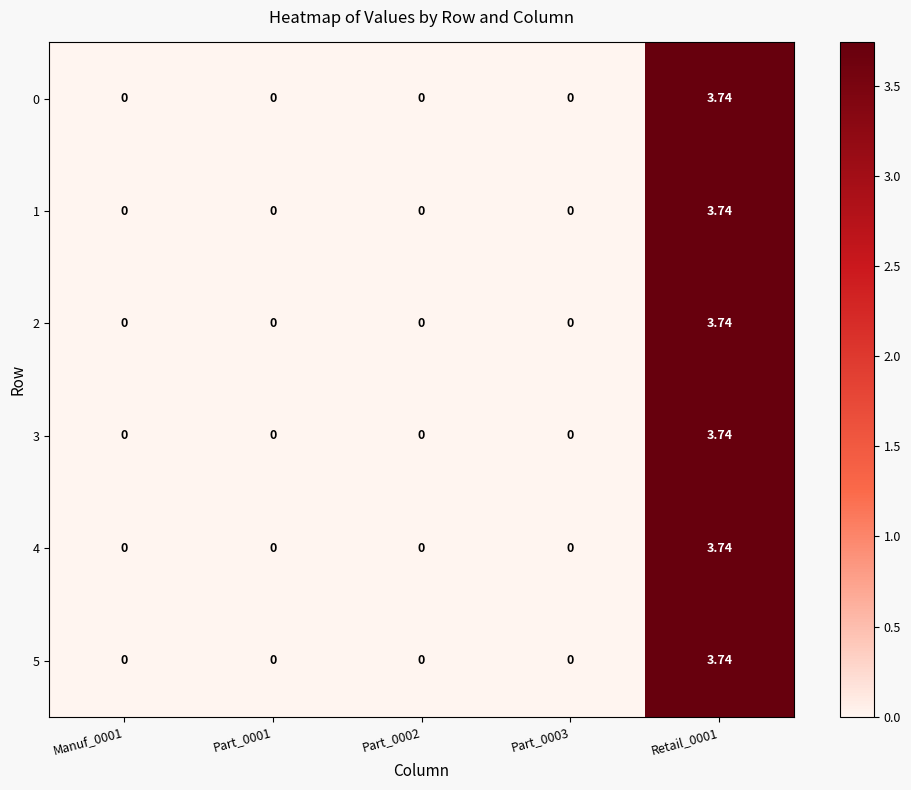

Reading right to left, list all the values displayed in this chart.

0: Retail_0001=3.7	Part_0003=0.0	Part_0002=0.0	Part_0001=0.0	Manuf_0001=0.0
1: Retail_0001=3.7	Part_0003=0.0	Part_0002=0.0	Part_0001=0.0	Manuf_0001=0.0
2: Retail_0001=3.7	Part_0003=0.0	Part_0002=0.0	Part_0001=0.0	Manuf_0001=0.0
3: Retail_0001=3.7	Part_0003=0.0	Part_0002=0.0	Part_0001=0.0	Manuf_0001=0.0
4: Retail_0001=3.7	Part_0003=0.0	Part_0002=0.0	Part_0001=0.0	Manuf_0001=0.0
5: Retail_0001=3.7	Part_0003=0.0	Part_0002=0.0	Part_0001=0.0	Manuf_0001=0.0